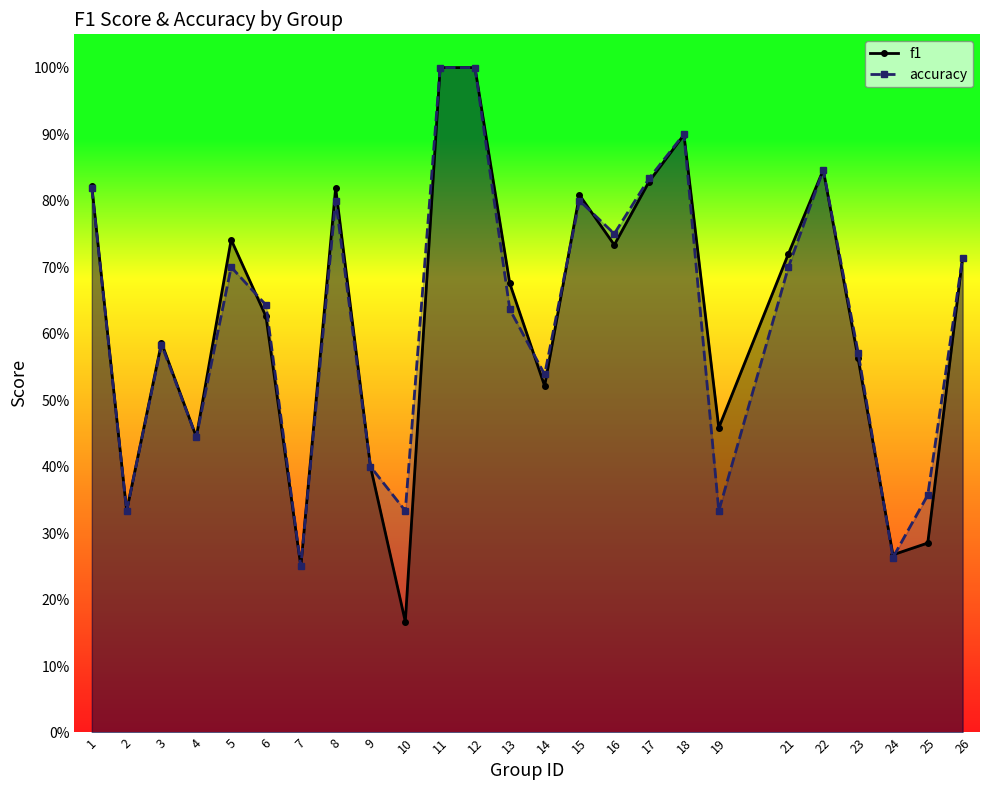

The value of accuracy at 18 is 0.9. True or false?

True